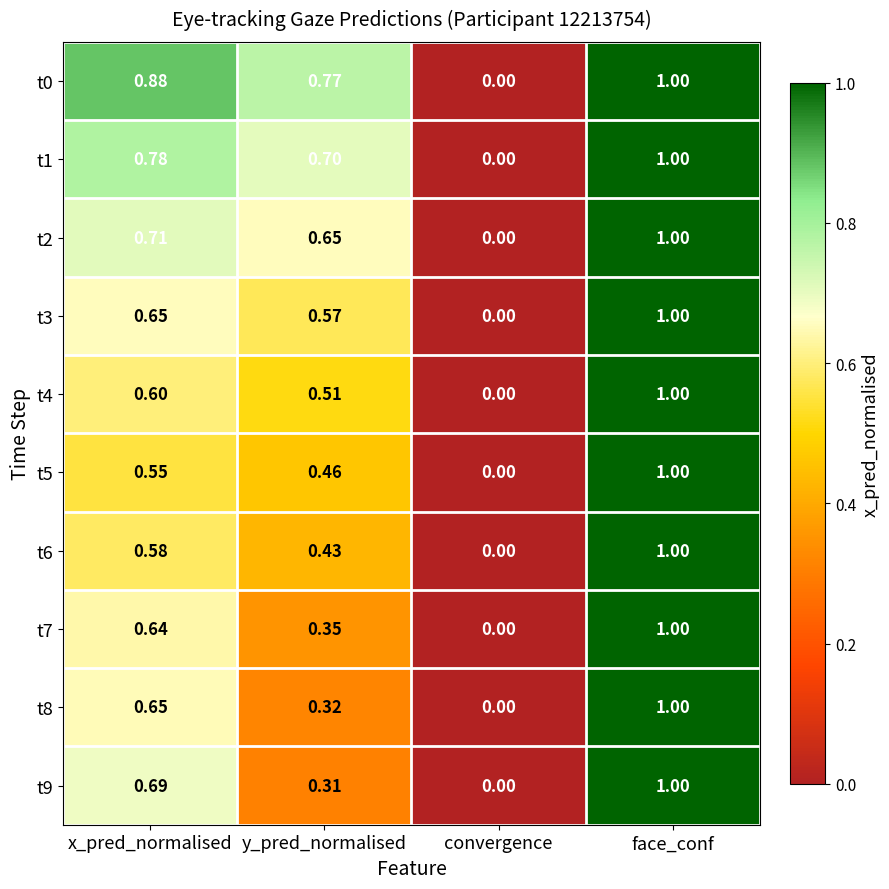

Rank the categories by t4 value from lowest to highest.

convergence, y_pred_normalised, x_pred_normalised, face_conf